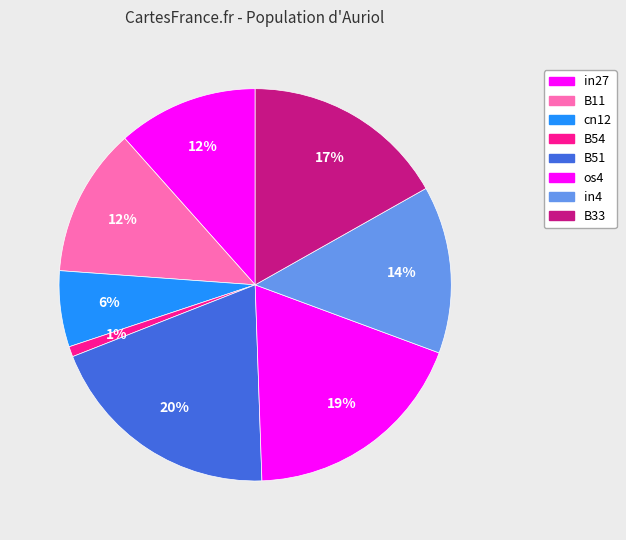

What portion of the pie excludes in4?

86.2%